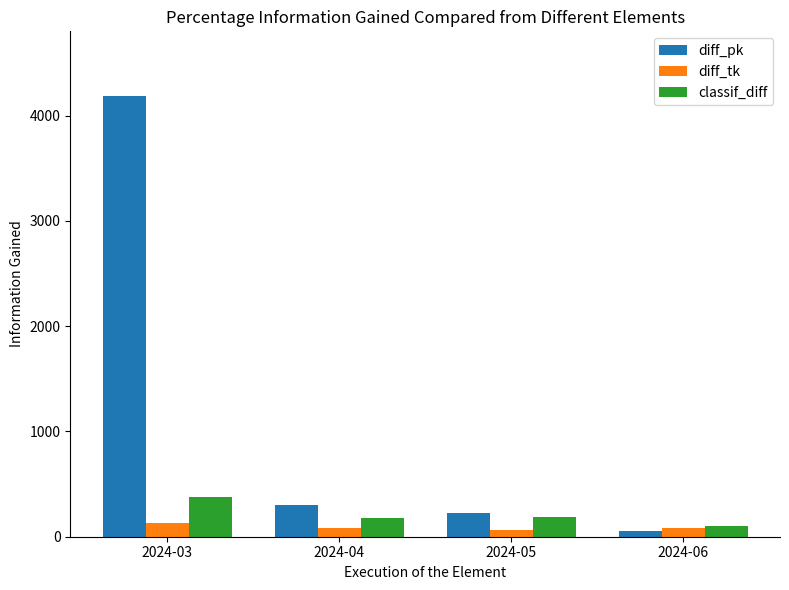

Which series has the largest total across all categories?

diff_pk